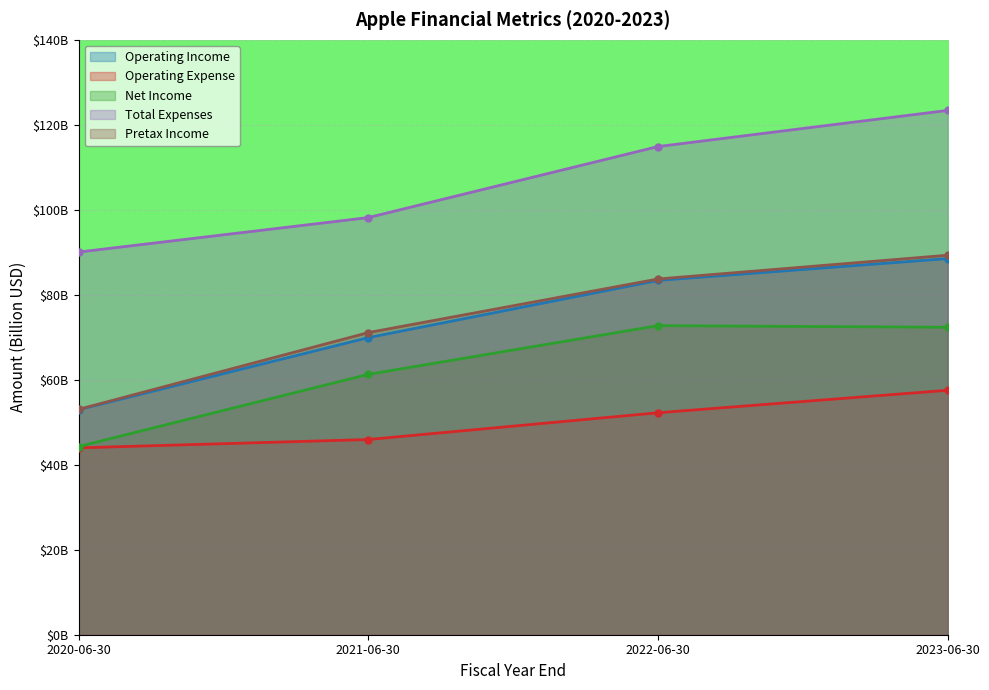

How many lines are shown in the chart?

5